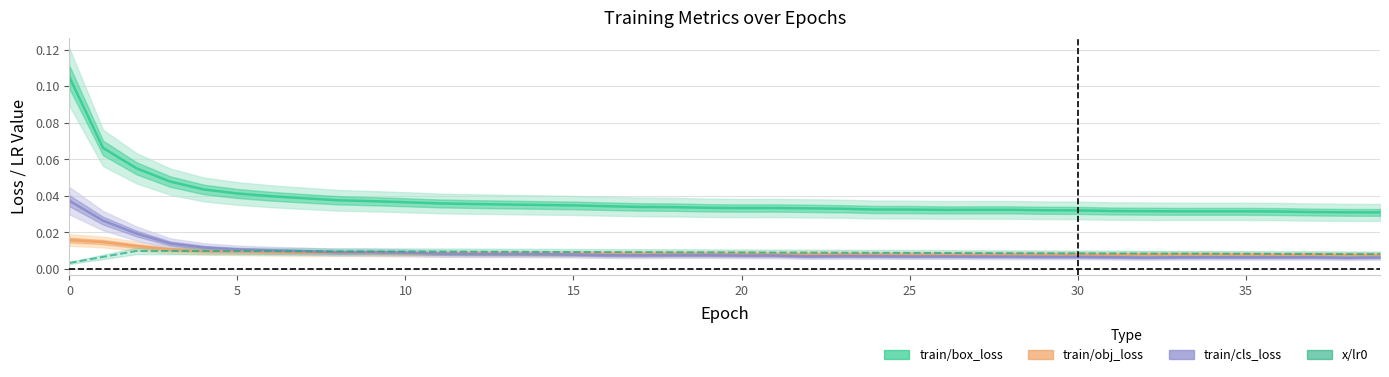

At 6, list the series in order from smallest to largest.

train/obj_loss, x/lr0, train/cls_loss, train/box_loss